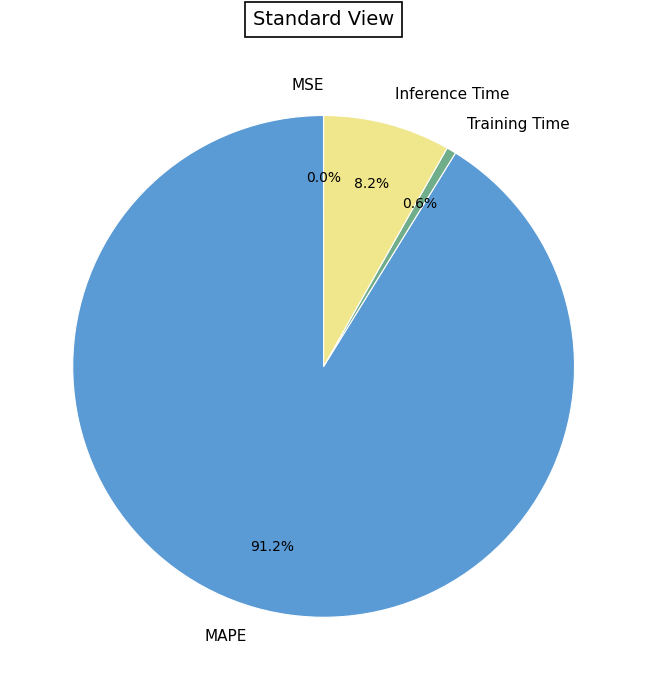

Combined, do Training Time and MAPE account for over 50%?

Yes